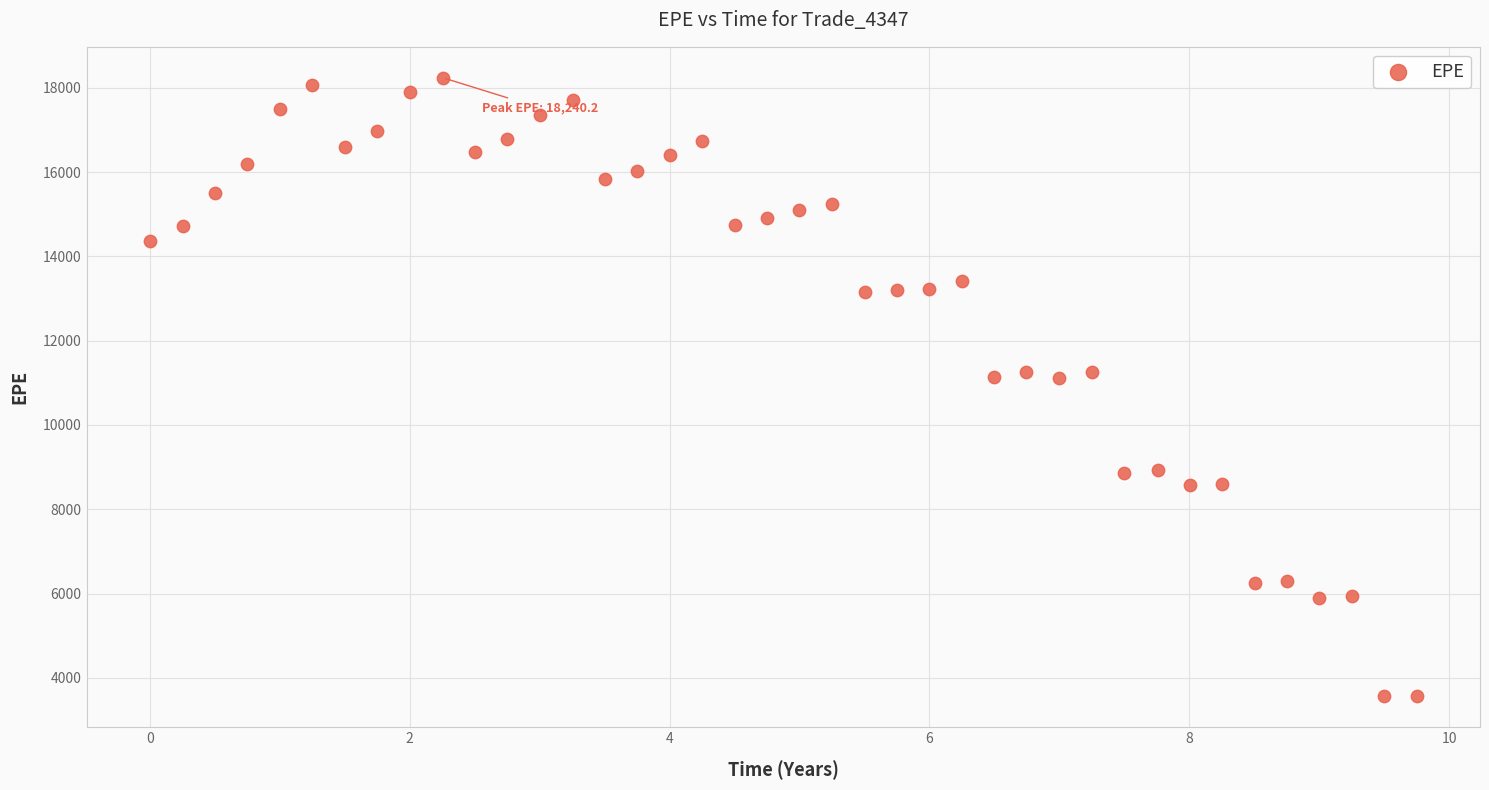

What is the range of X values (max minus min)?

9.7